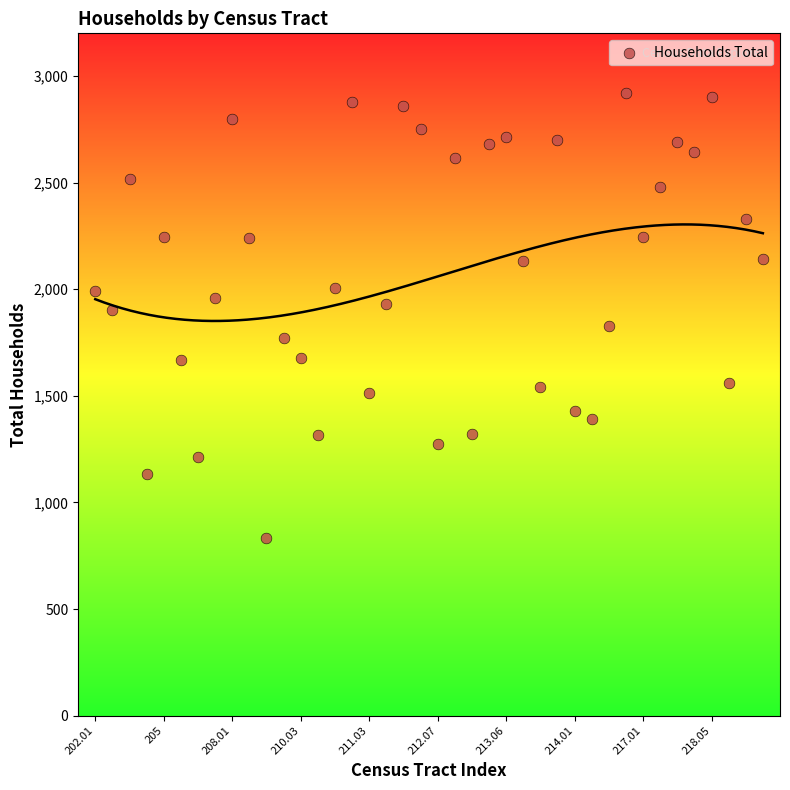

What is the range of Y values (max minus min)?

2089